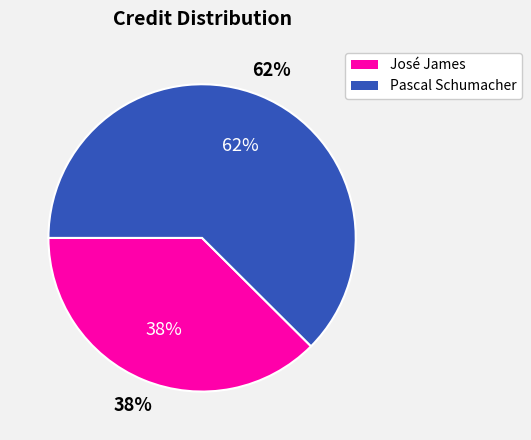

Does any single category account for the majority?

Yes